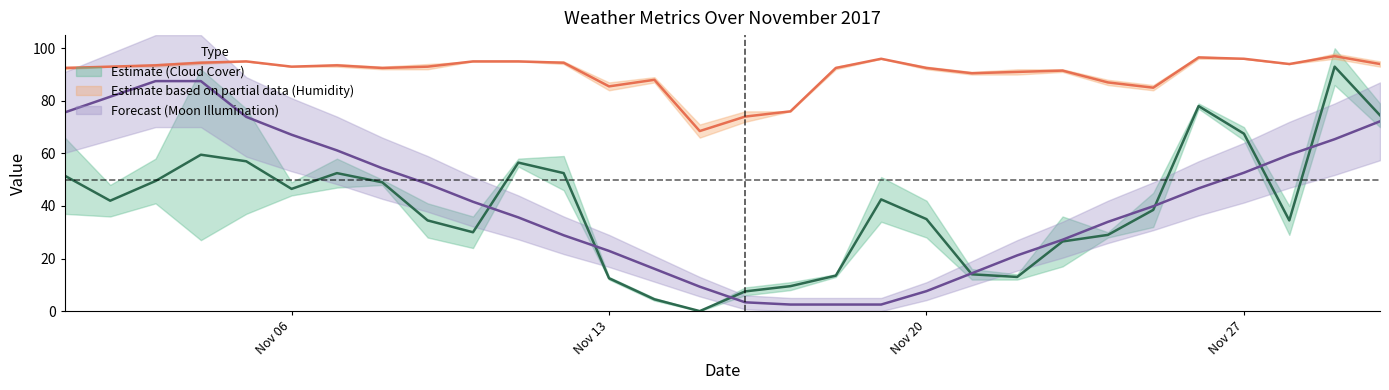

Rank the series at 2017-11-18 from lowest to highest value.

moon_illumination, hourly/0/cloudcover, hourly/1/cloudcover, hourly/0/humidity, hourly/1/humidity